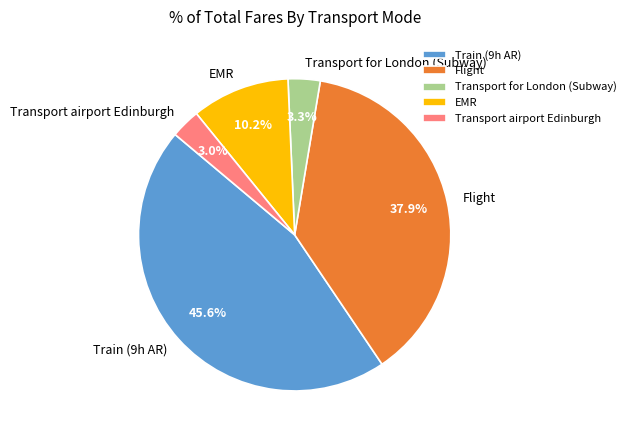

What is the largest slice in the pie chart?

Train (9h AR)